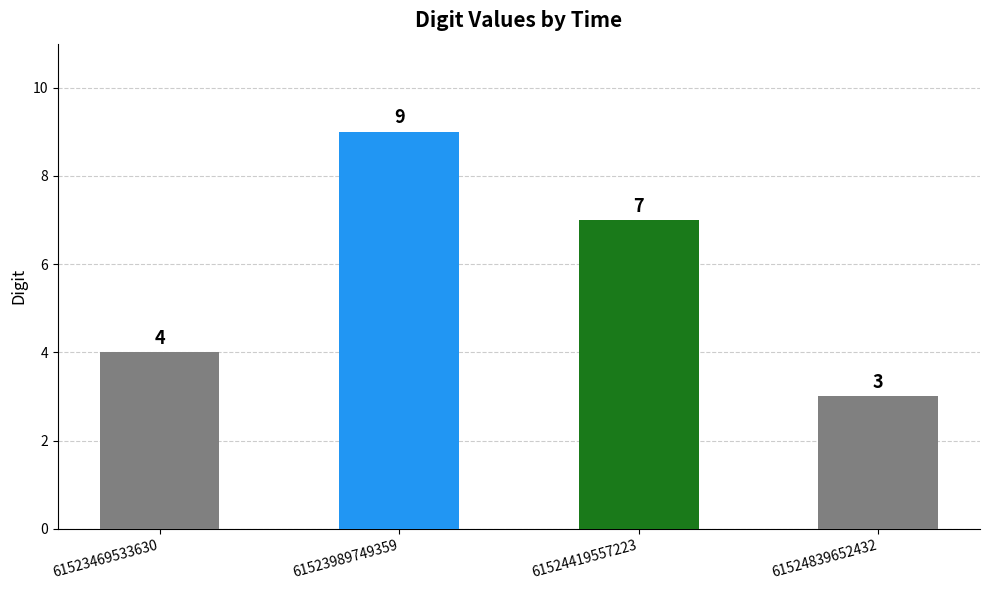

Reading left to right, list all the values displayed in this chart.

61523469533630=4	61523989749359=9	61524419557223=7	61524839652432=3